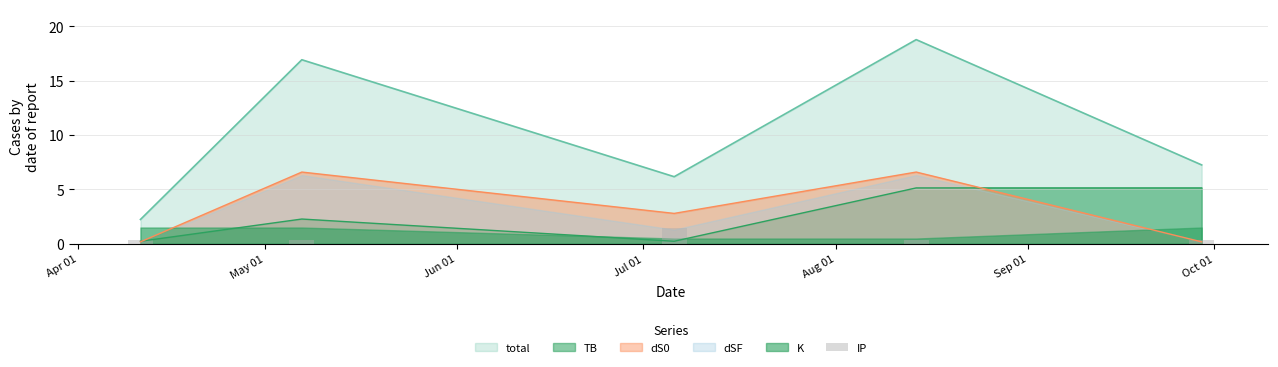

What is the label of the 4th bar from the right?

May 01